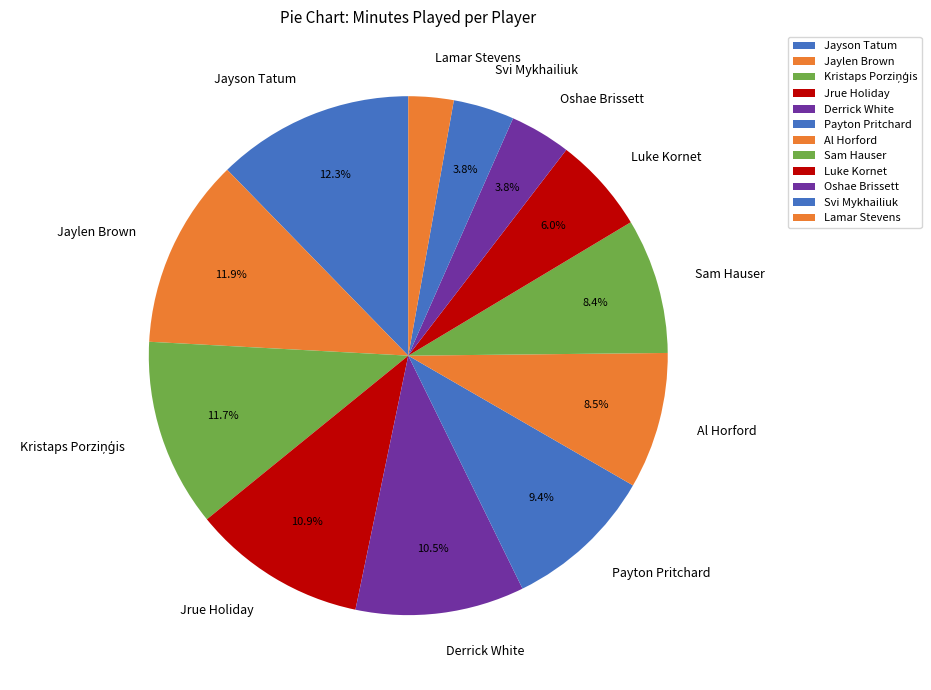

Which slice is the smallest?

Lamar Stevens